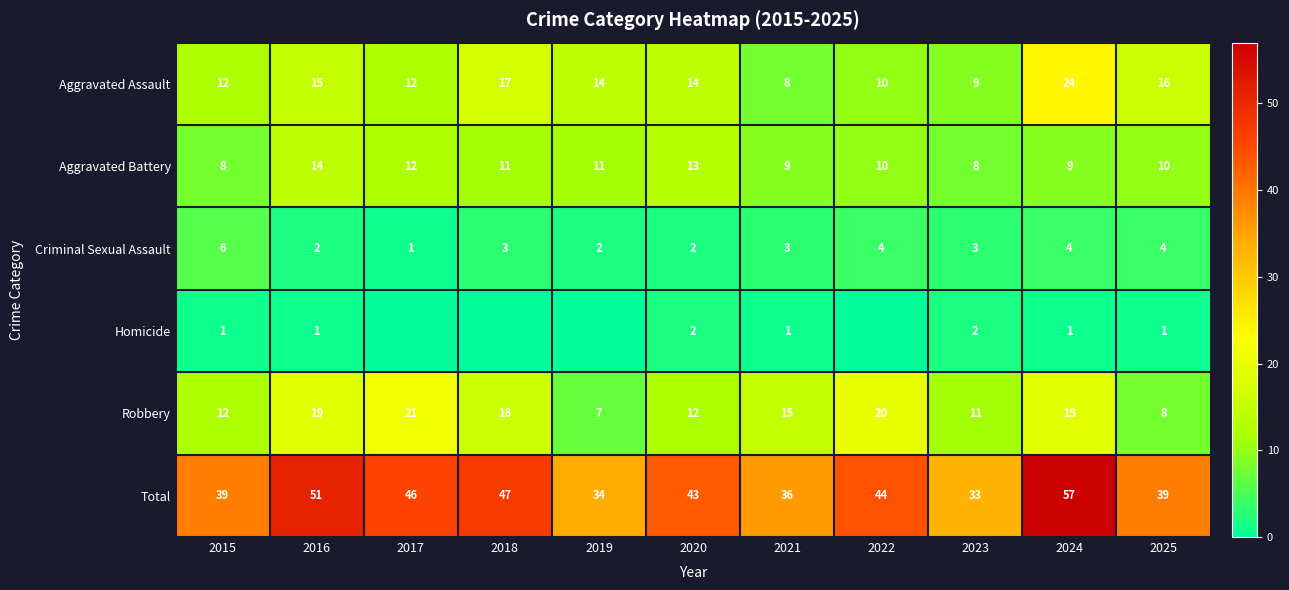

Is the value of Robbery at 2021 greater than the value of Aggravated Battery at 2022?

Yes